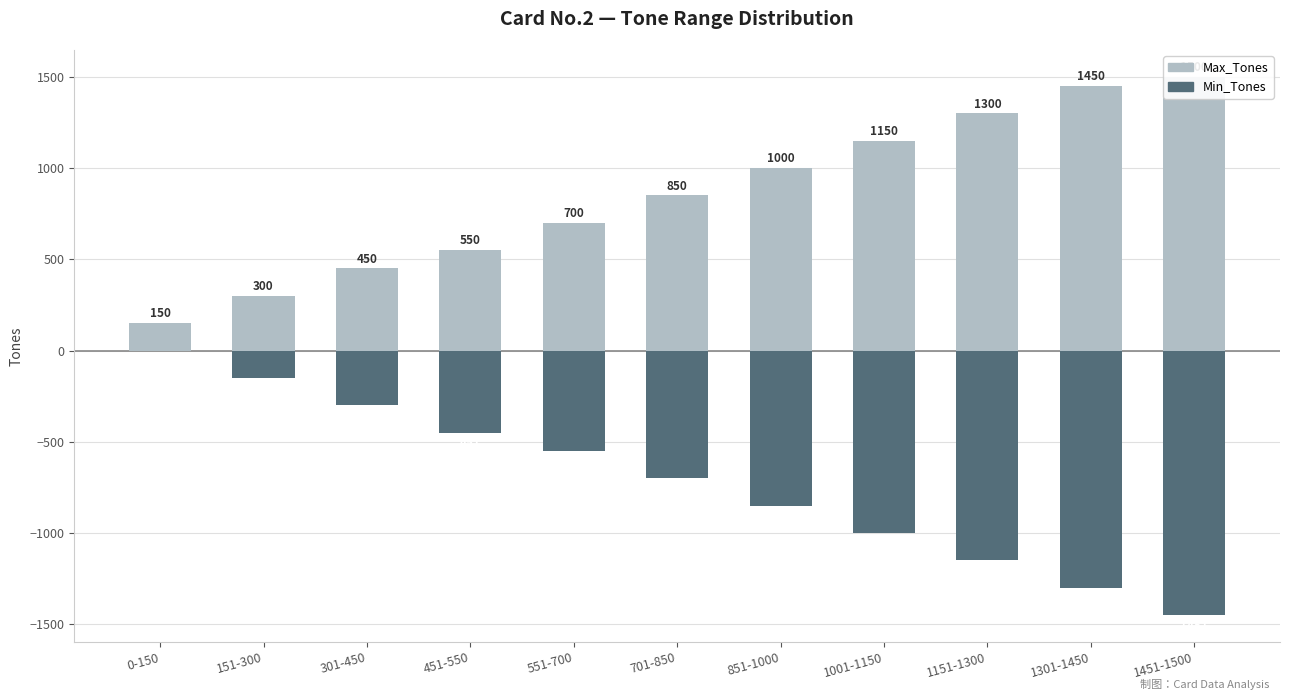

How many data points in Min_Tones are above -701?

5